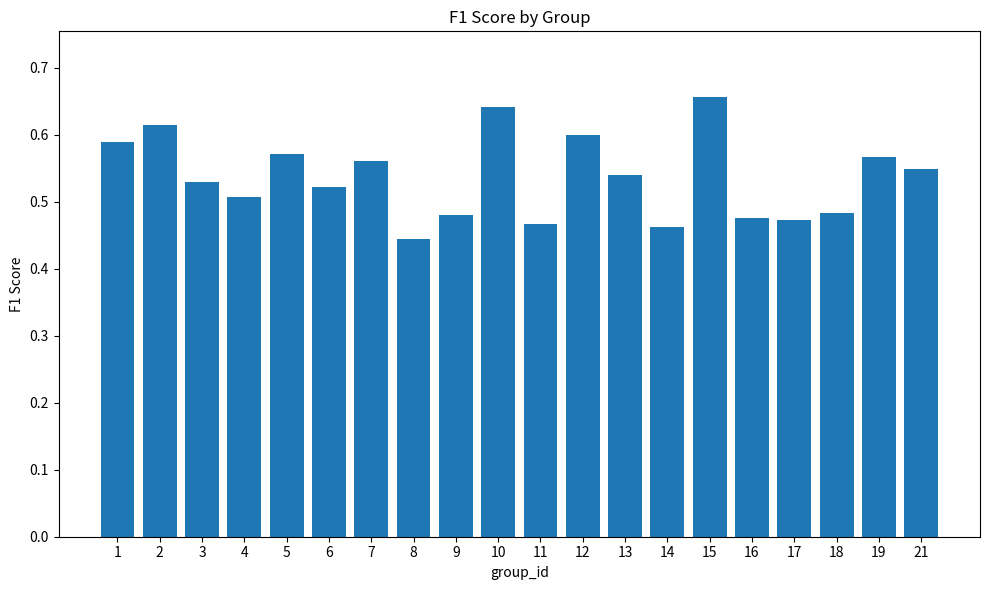

Which label corresponds to the smallest value in the chart?

8